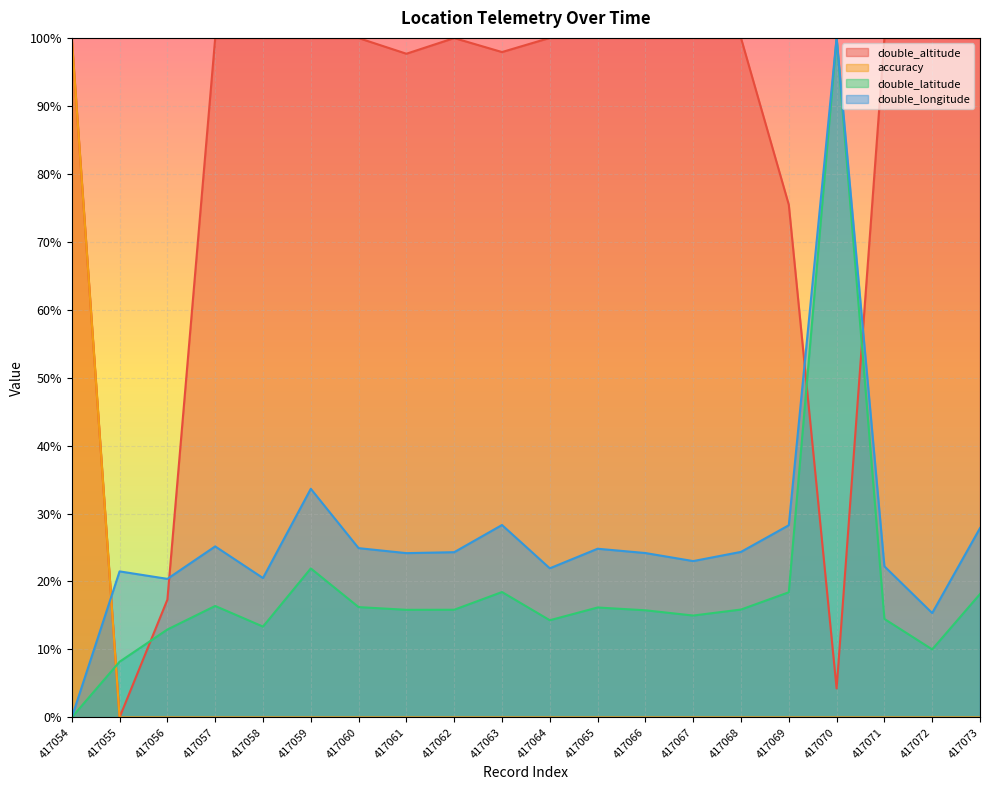

At which category does the chart reach its minimum across all series?

417055